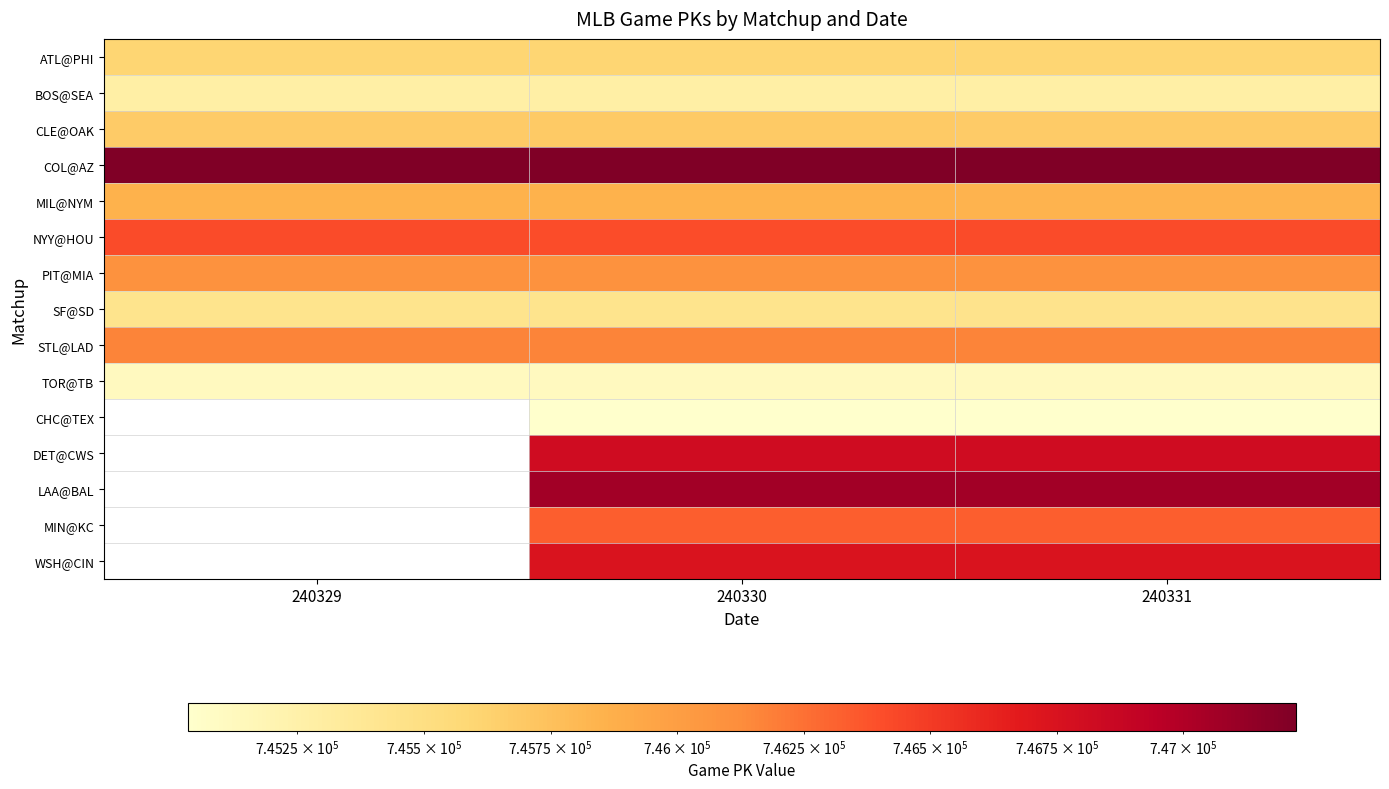

At which label does TOR@TB reach its peak?

240330